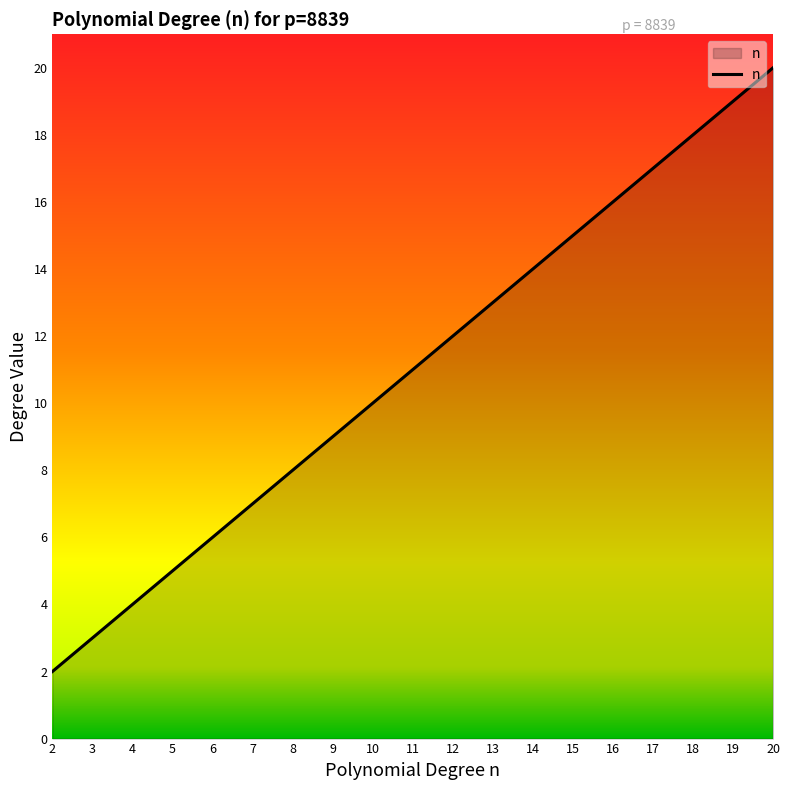

List the labels in order of value, smallest first.

2, 3, 4, 5, 6, 7, 8, 9, 10, 11, 12, 13, 14, 15, 16, 17, 18, 19, 20